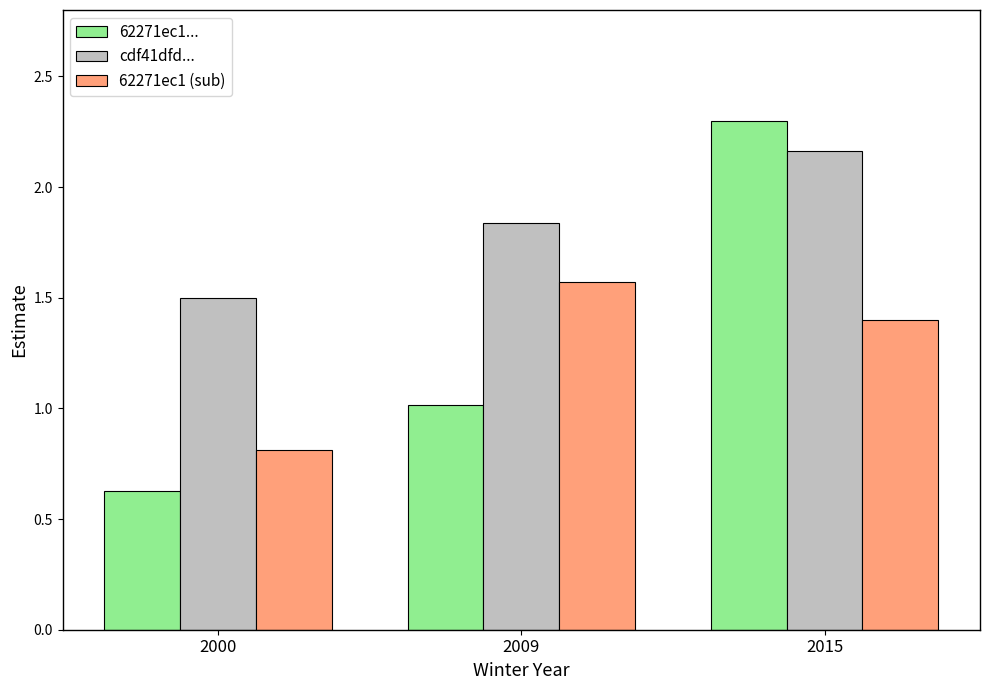

List the labels in order of cdf41dfd... value, smallest first.

2000, 2009, 2015